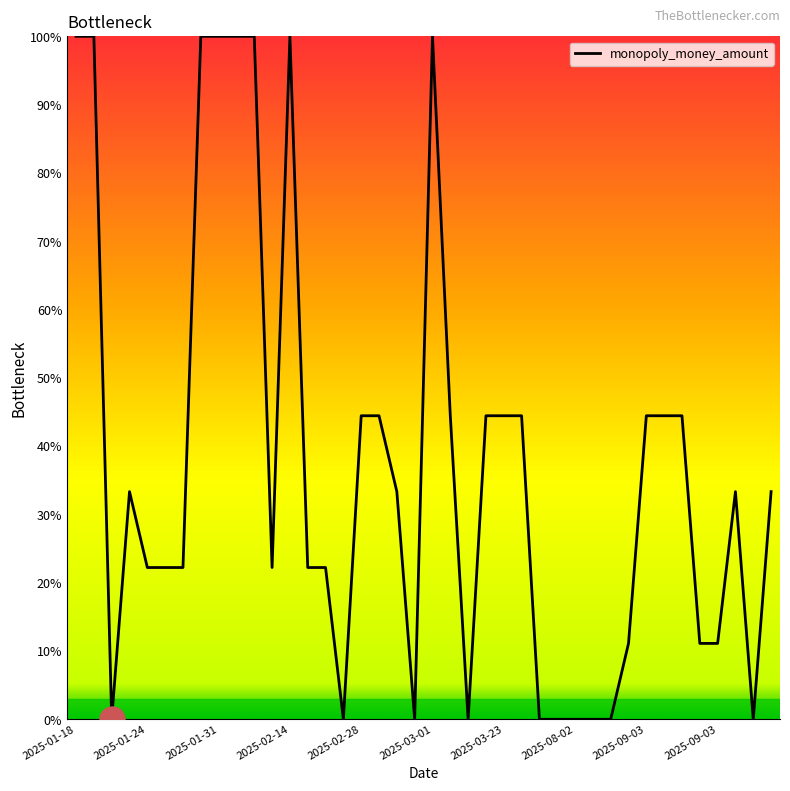

What is the greatest value displayed?

100.0